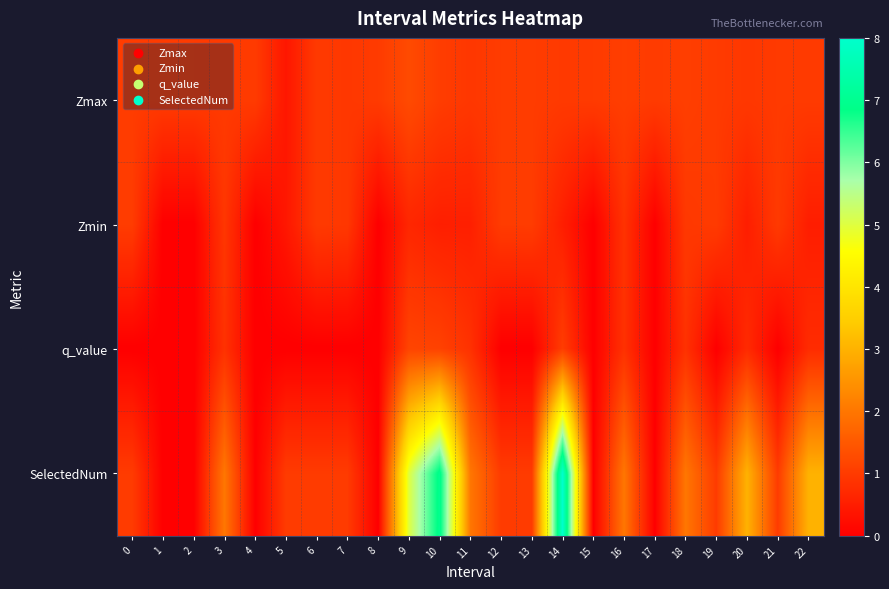

Which series has the largest total across all categories?

SelectedNum